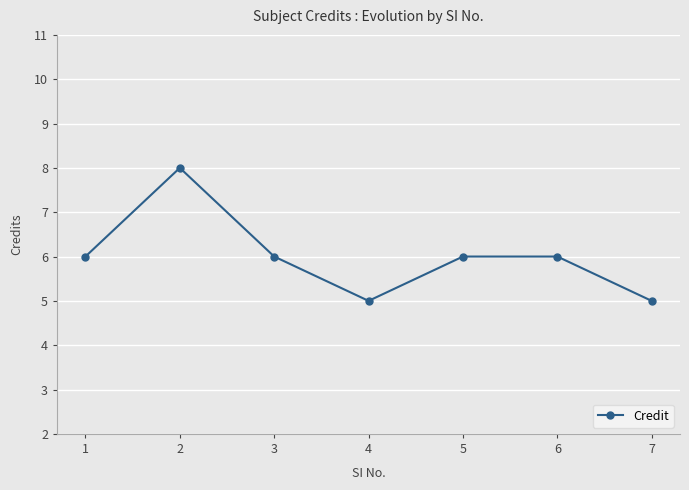

How many values are between 5 and 6?

6